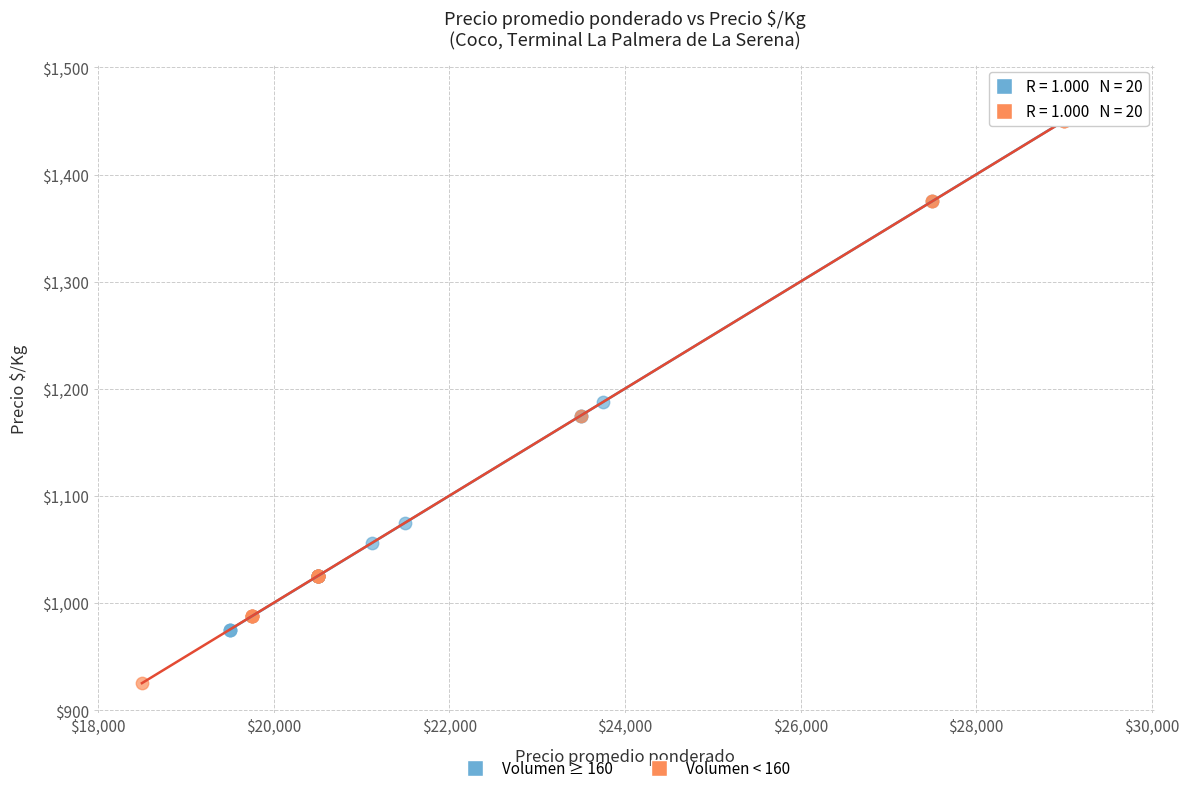

What are all the series names shown in the legend?

Volumen ≥ 160, Volumen < 160